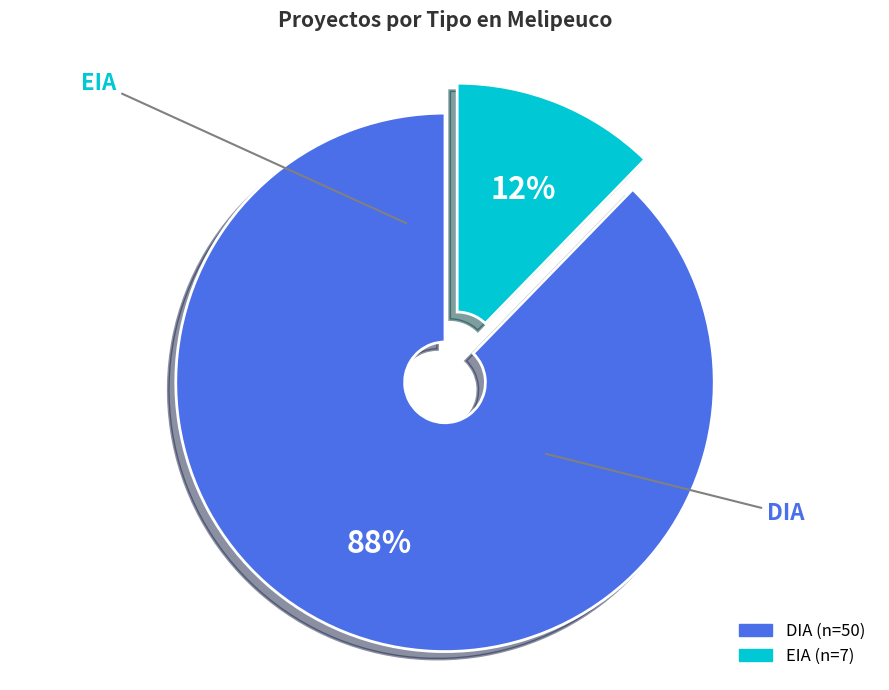

Is there any slice that represents more than half of the pie?

Yes